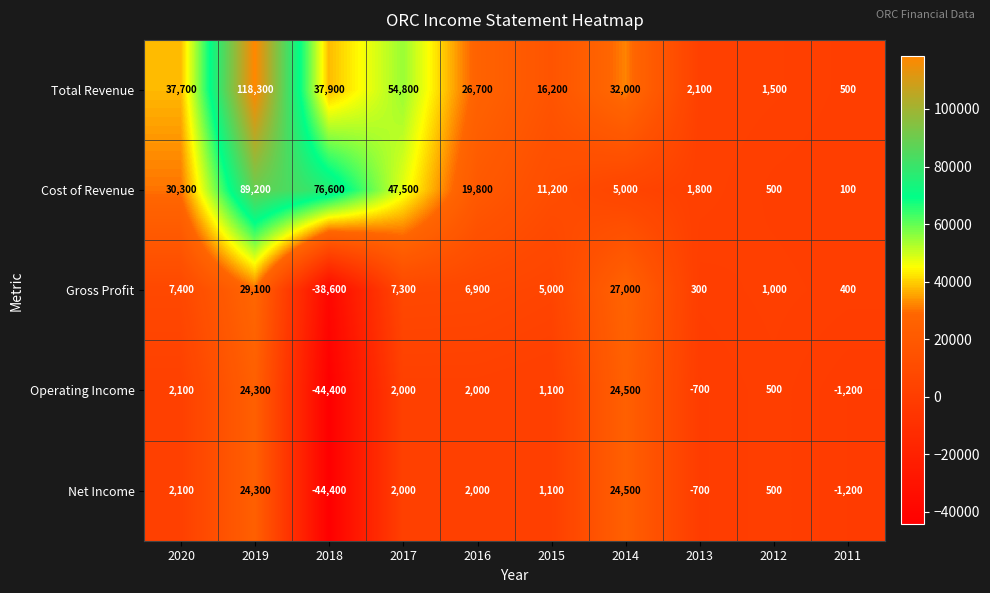

How many categories are shown in the chart?

10